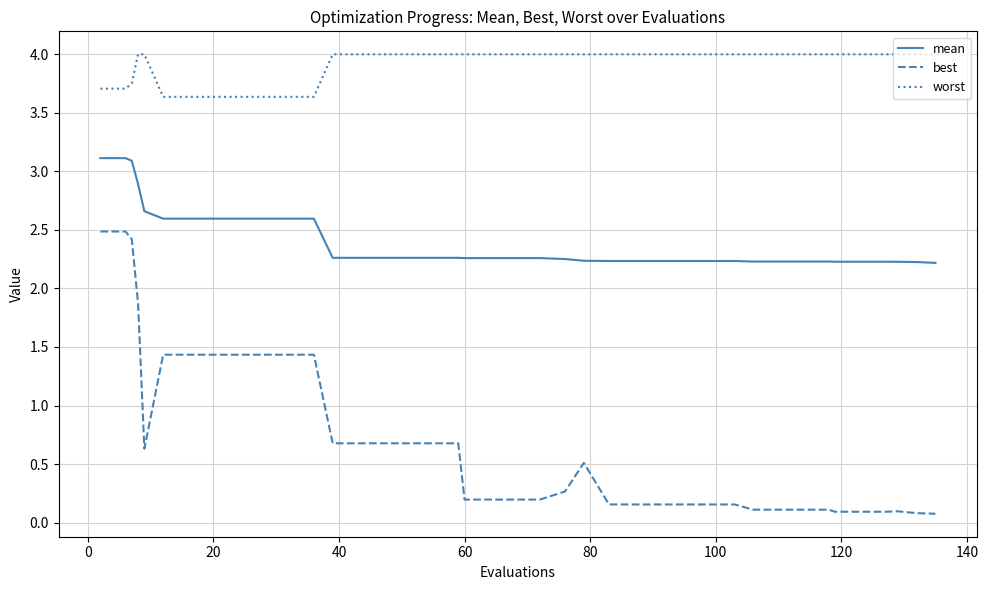

Rank the series by their maximum value, from lowest to highest.

best, mean, worst